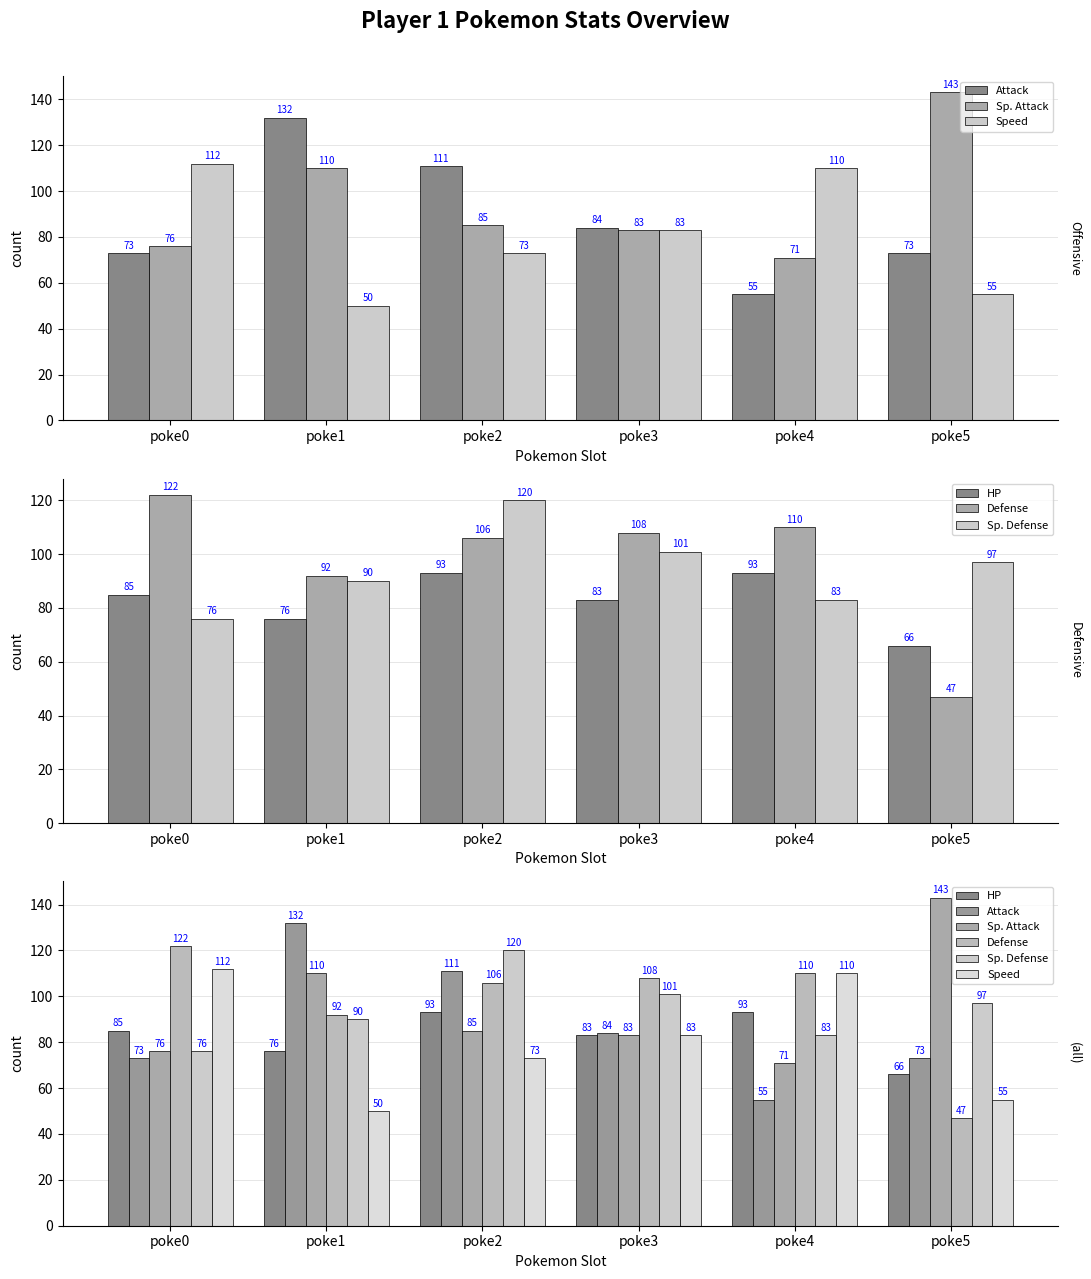

Which series has the widest spread of values?

Attack